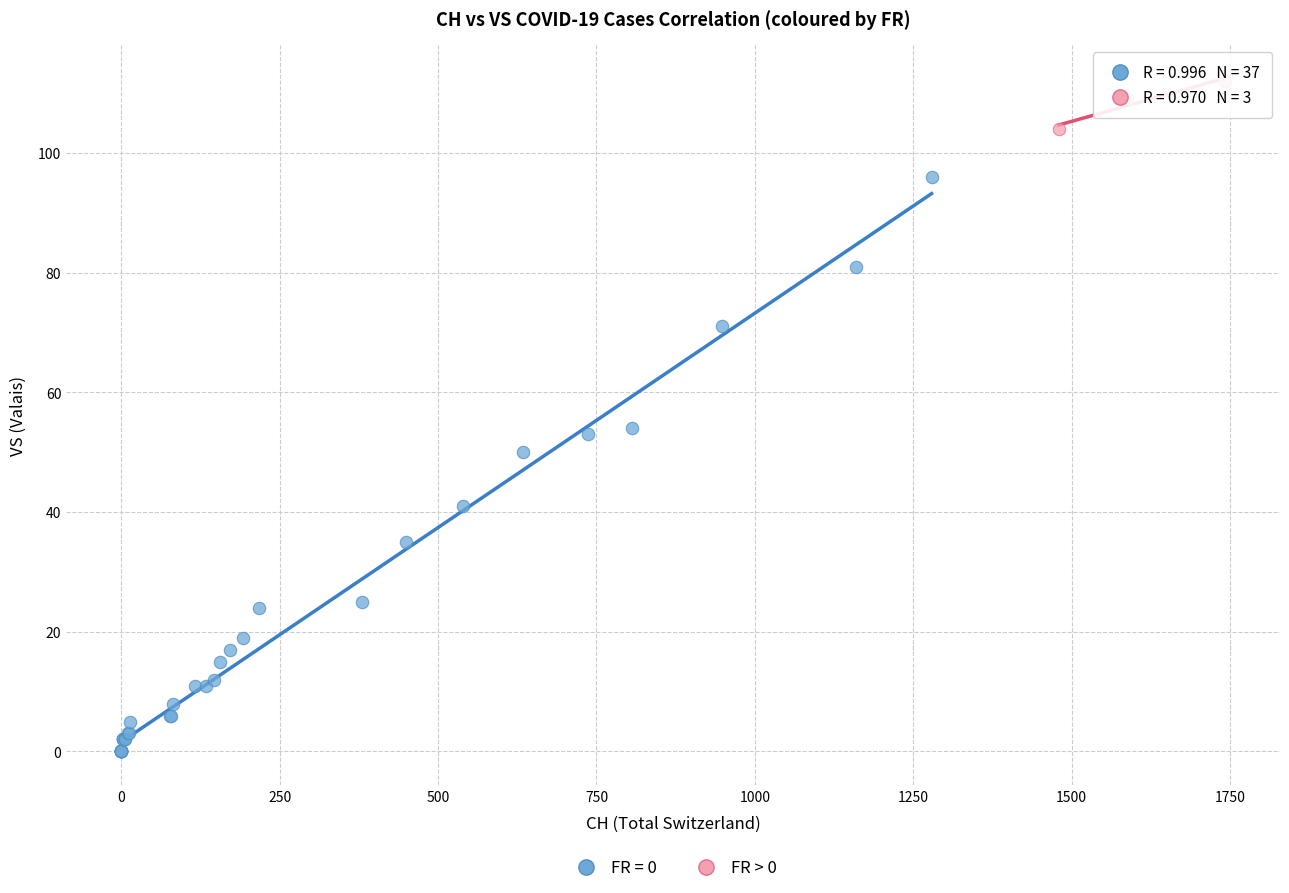

Which series contains the highest Y value?

FR > 0